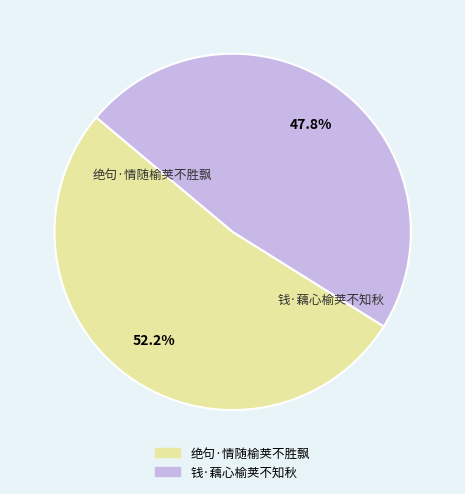

Which slice is the smallest?

钱·藕心榆荚不知秋